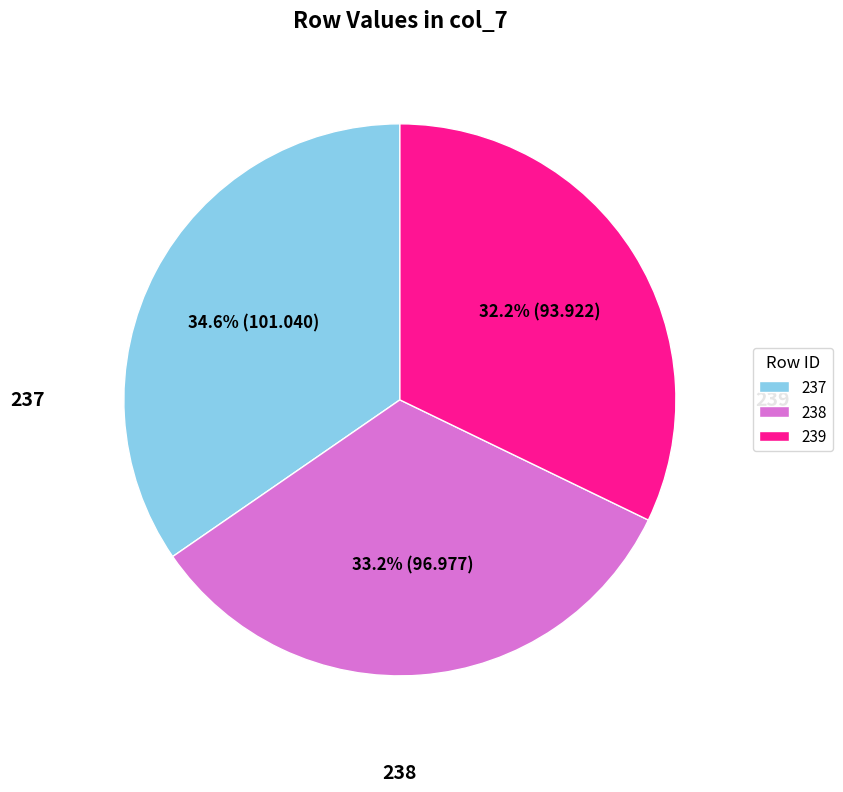

How many segments does this pie chart have?

3